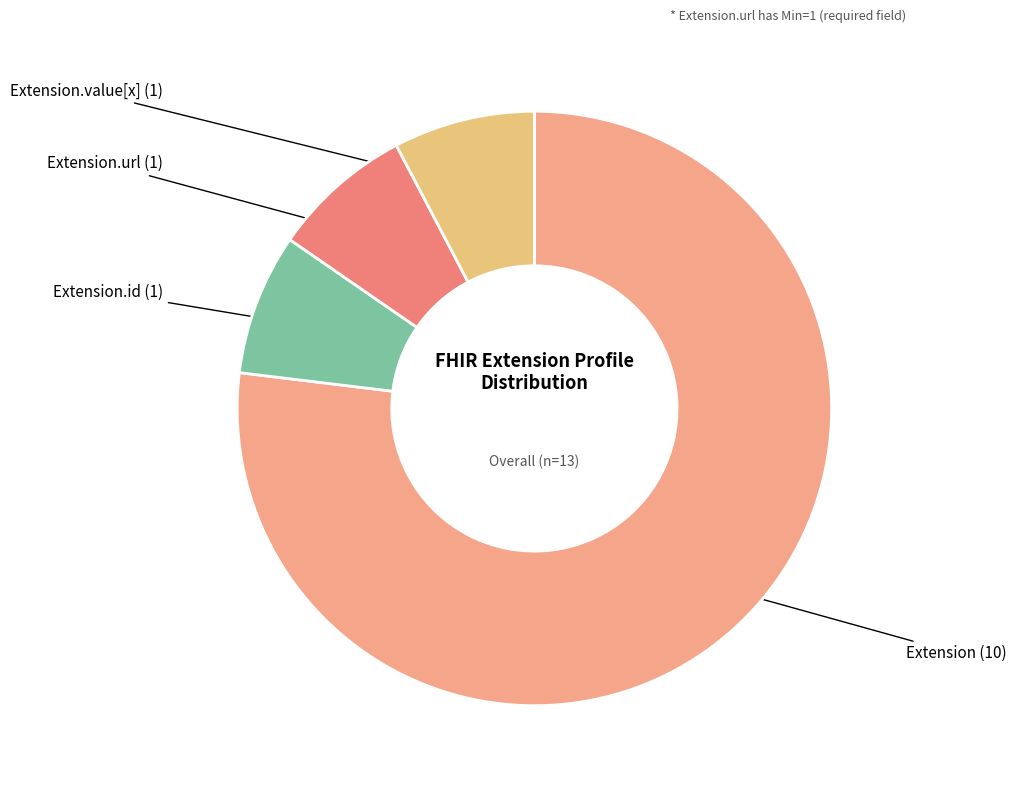

How many segments does this pie chart have?

4